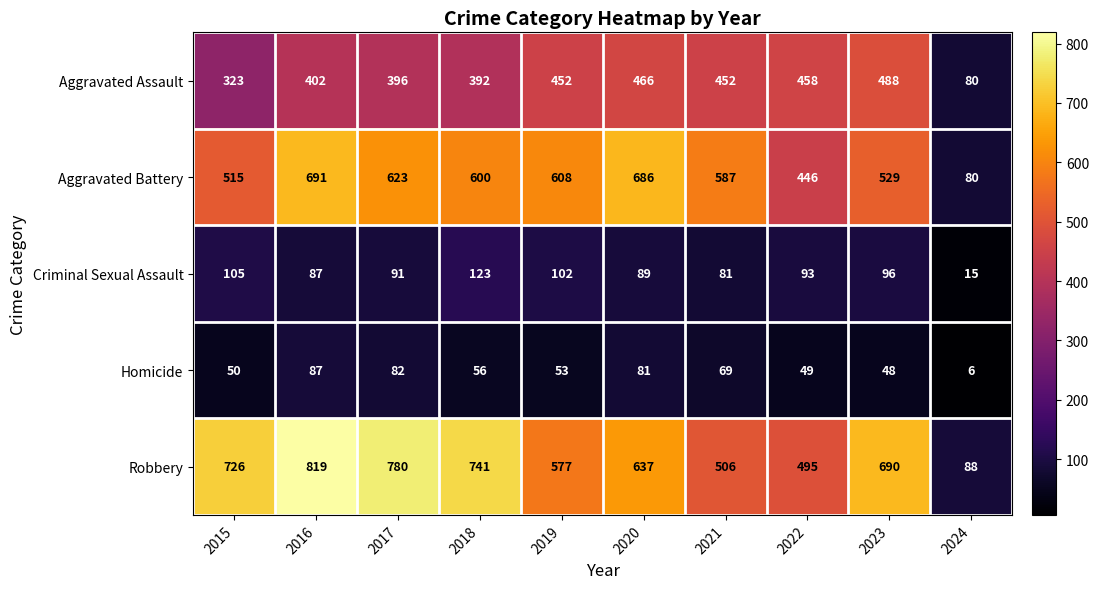

Rank the series at 2019 from highest to lowest value.

Aggravated Battery, Robbery, Aggravated Assault, Criminal Sexual Assault, Homicide